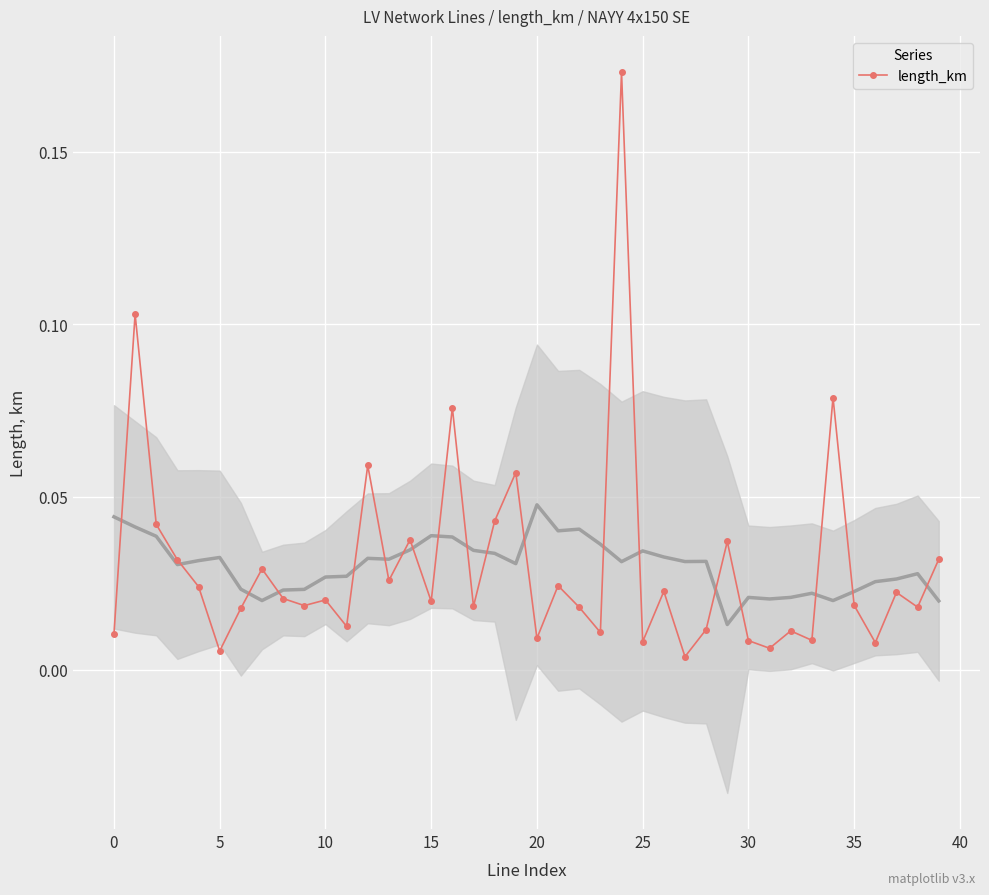

What is the difference between the second highest and minimum values?

0.1